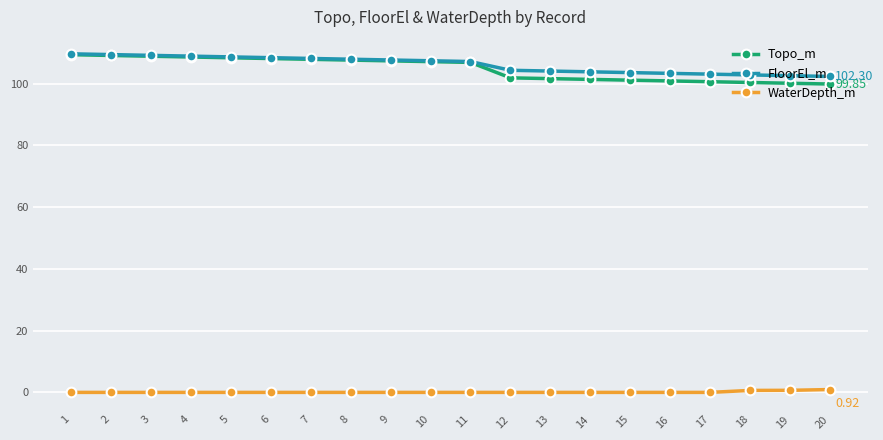

Is the value of FloorEl_m at 6 greater than the value of WaterDepth_m at 3?

Yes